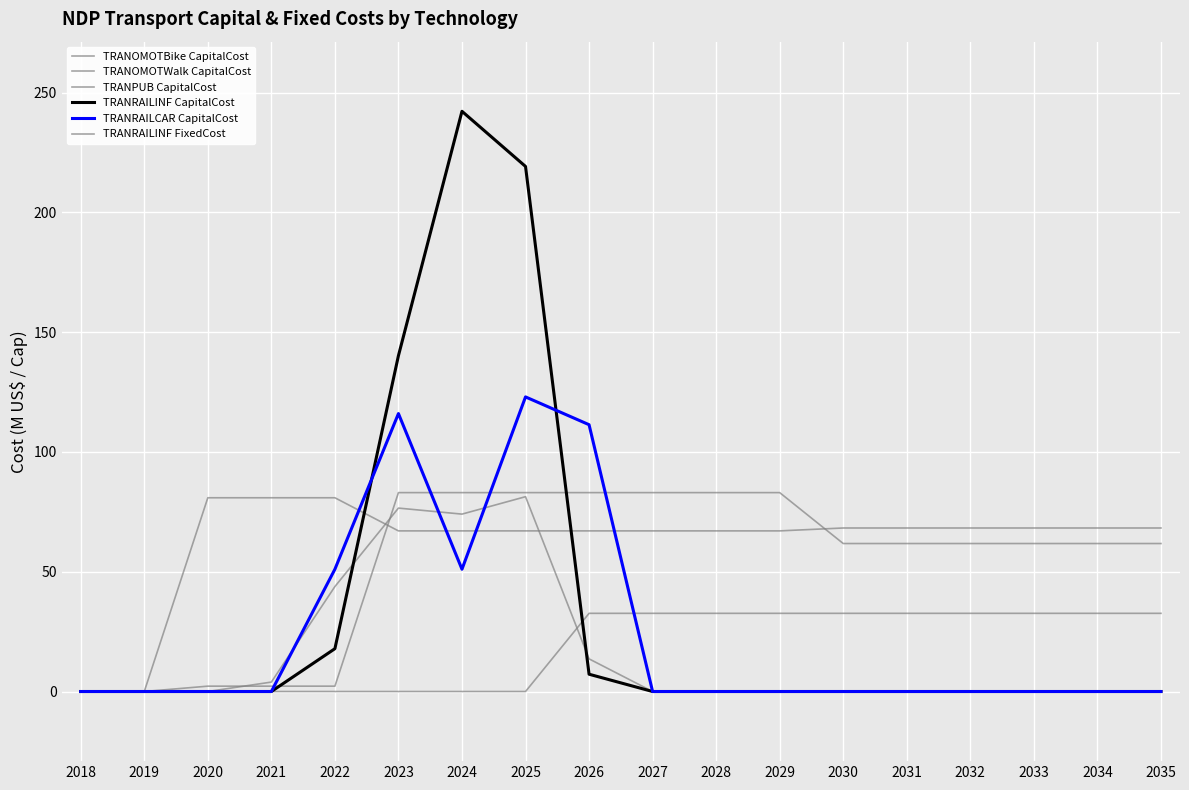

What is the maximum value for TRANRAILINF FixedCost?

32.6